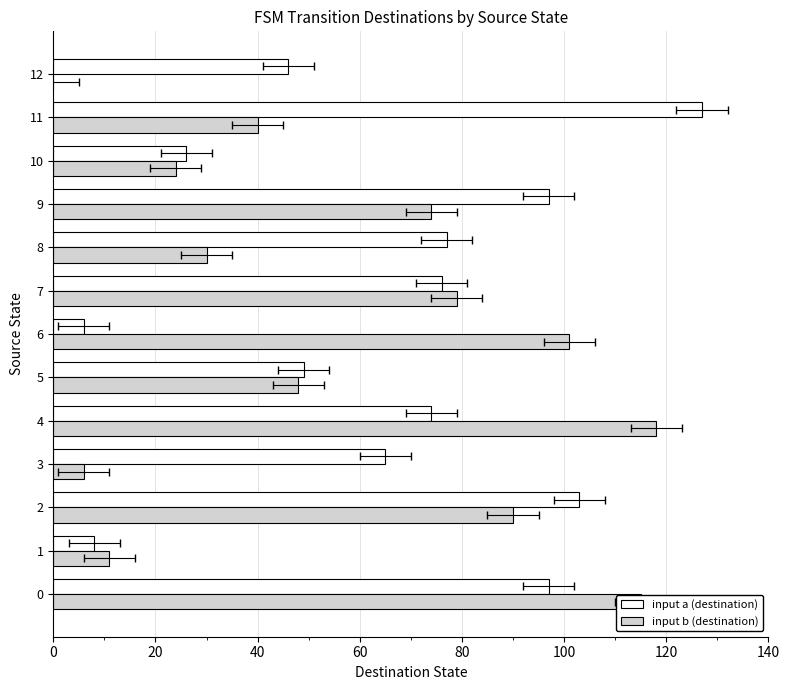

The input a (destination) series shows 39 at 3. True or false?

False